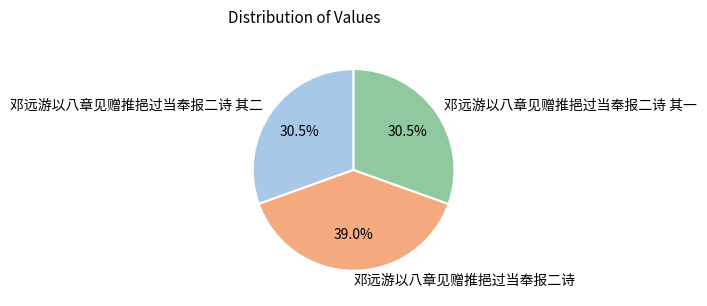

Does 邓远游以八章见赠推挹过当奉报二诗 其二 represent more than half of the total?

No